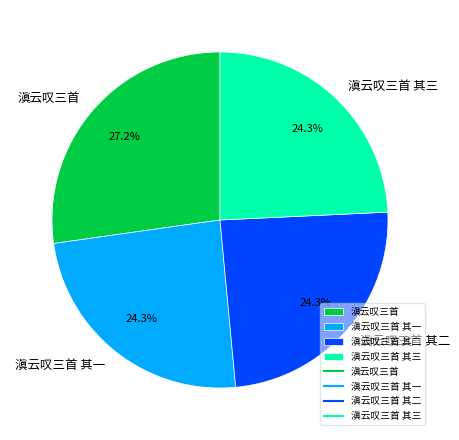

Is there any slice that represents more than half of the pie?

No